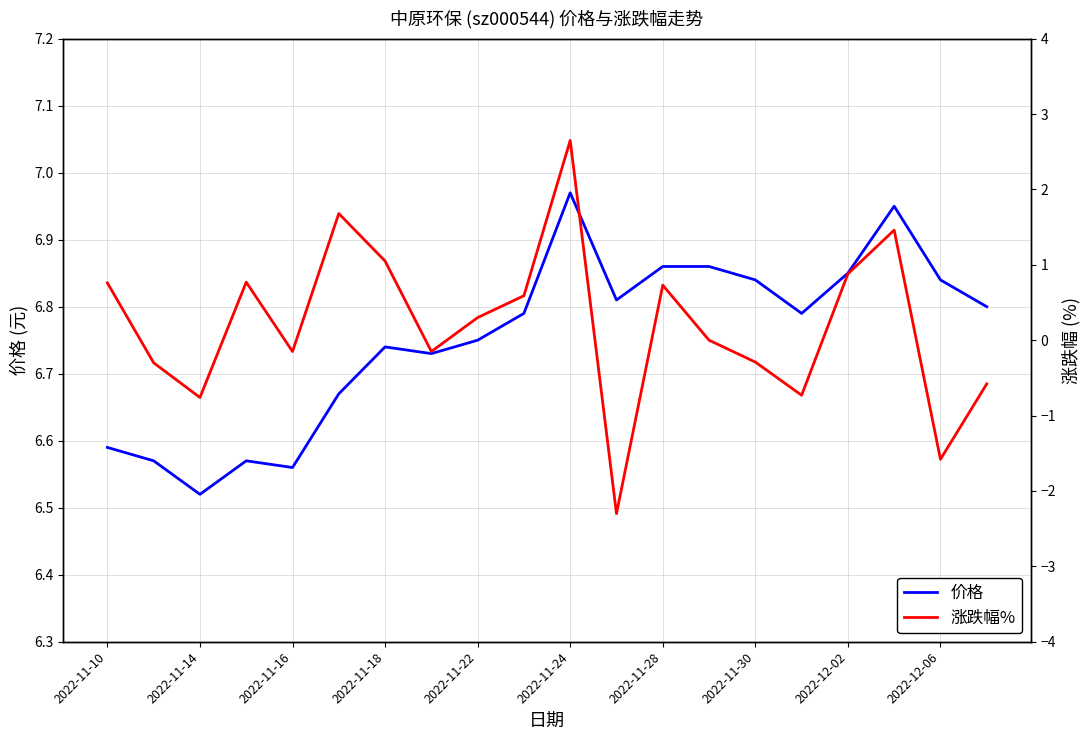

Reading left to right, what are all the values shown in this chart?

价格: 6.6	6.6	6.5	6.6	6.6	6.7	6.7	6.7	6.8	6.8	7.0	6.8	6.9	6.9	6.8	6.8	6.8	7.0	6.8	6.8
涨跌幅%: 0.8	-0.3	-0.8	0.8	-0.1	1.7	1.1	-0.1	0.3	0.6	2.6	-2.3	0.7	0.0	-0.3	-0.7	0.9	1.5	-1.6	-0.6